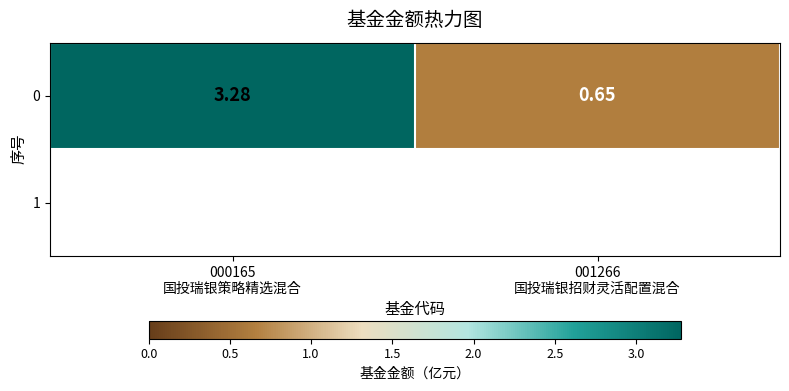

Reading left to right, list all the values displayed in this chart.

3.3	0.7